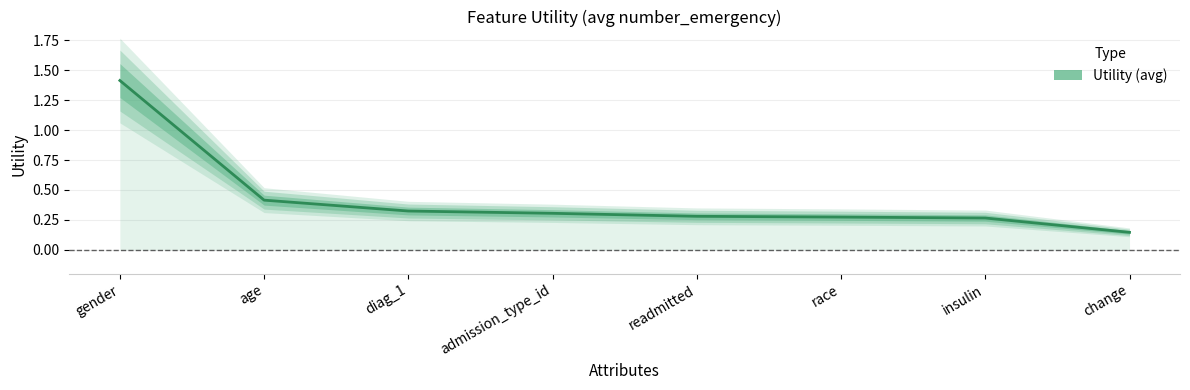

The value at gender is 0.5. True or false?

False